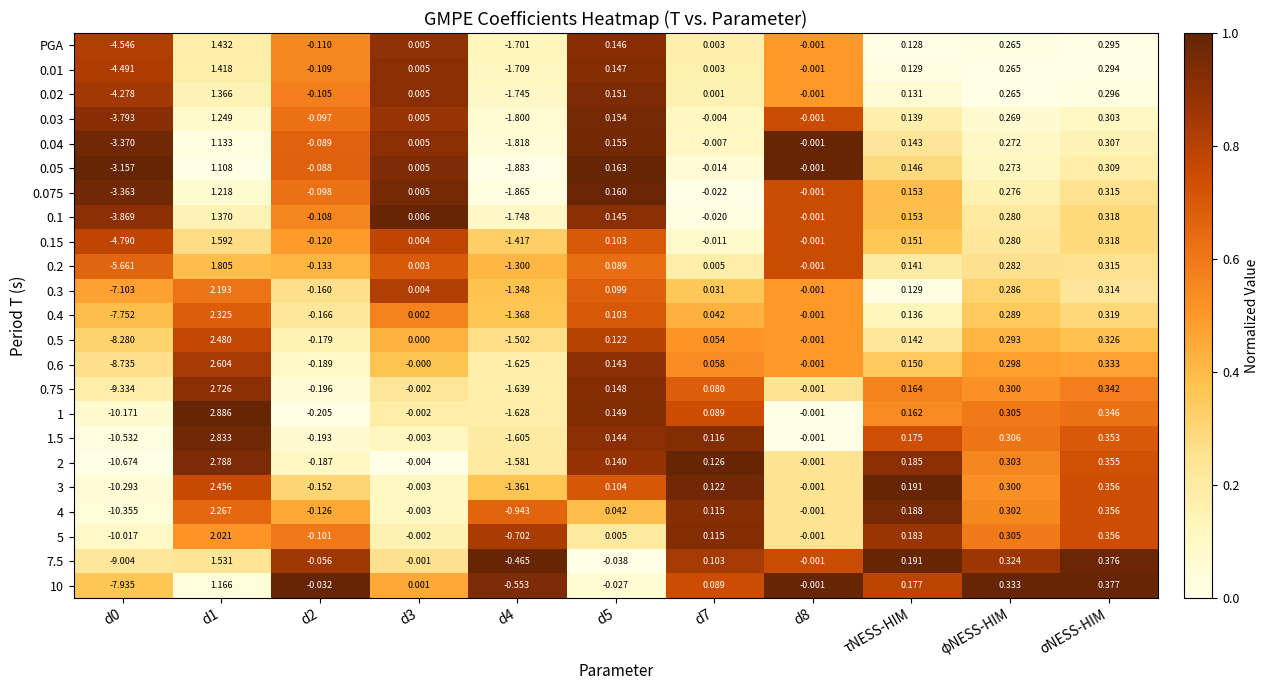

Is the value of 0.6 at σNESS-HIM greater than the value of 1 at d7?

Yes